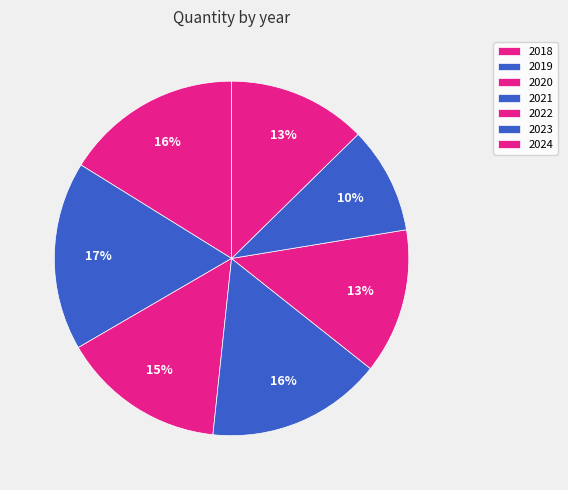

Which category has the smallest portion of the pie?

2023